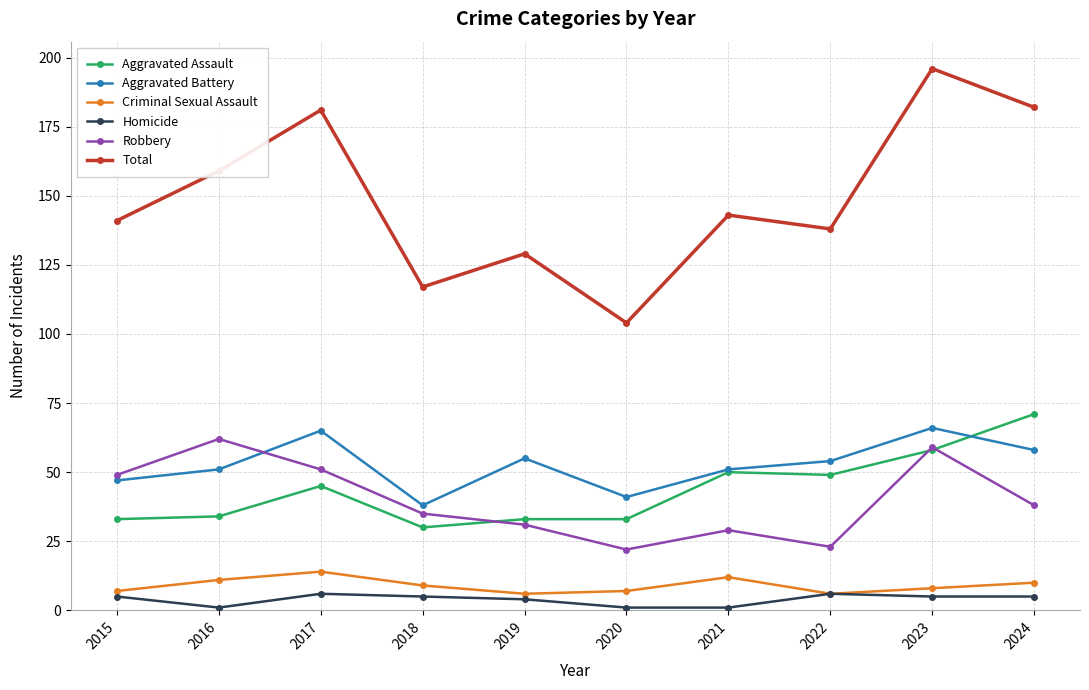

Reading left to right, extract all data points from this chart.

Aggravated Assault: 33	34	45	30	33	33	50	49	58	71
Aggravated Battery: 47	51	65	38	55	41	51	54	66	58
Criminal Sexual Assault: 7	11	14	9	6	7	12	6	8	10
Homicide: 5	1	6	5	4	1	1	6	5	5
Robbery: 49	62	51	35	31	22	29	23	59	38
Total: 141	159	181	117	129	104	143	138	196	182